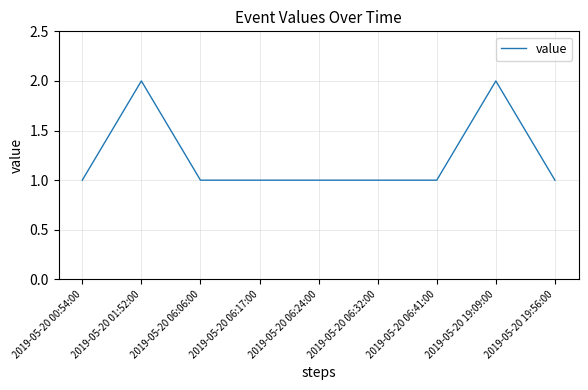

Which has a higher value, 2019-05-20 06:17:00 or 2019-05-20 19:09:00?

2019-05-20 19:09:00